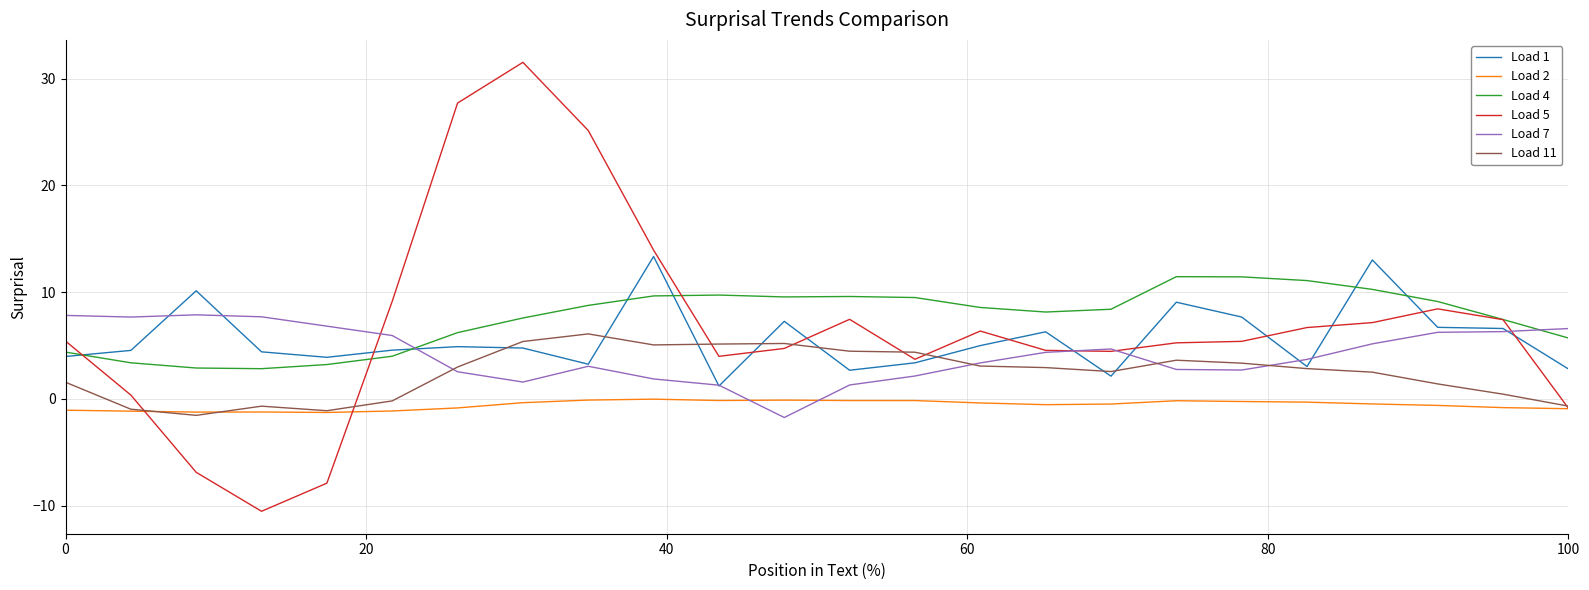

What is the smallest value displayed?

-10.5